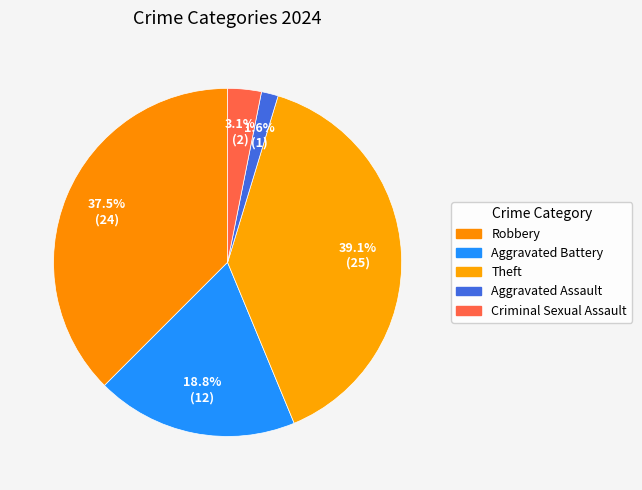

To the nearest percent, what is the combined percentage of Aggravated Assault and Theft?

41%